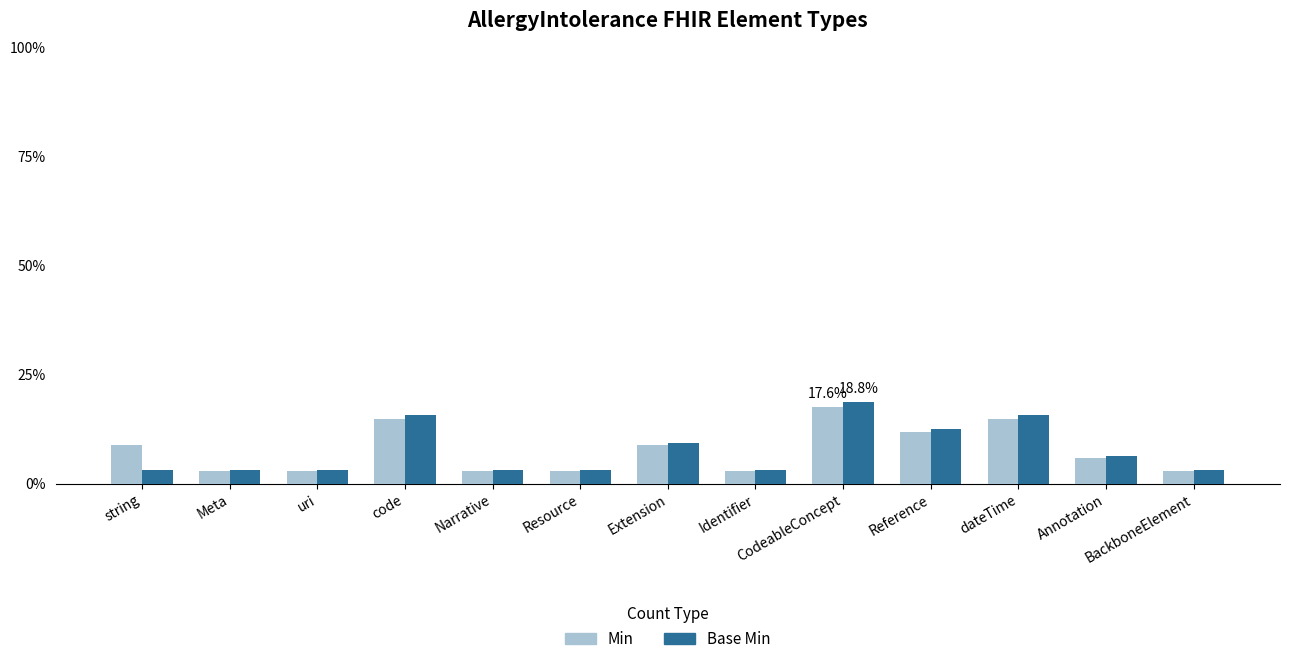

Is the value of Base Min at code greater than the value of Min at code?

Yes